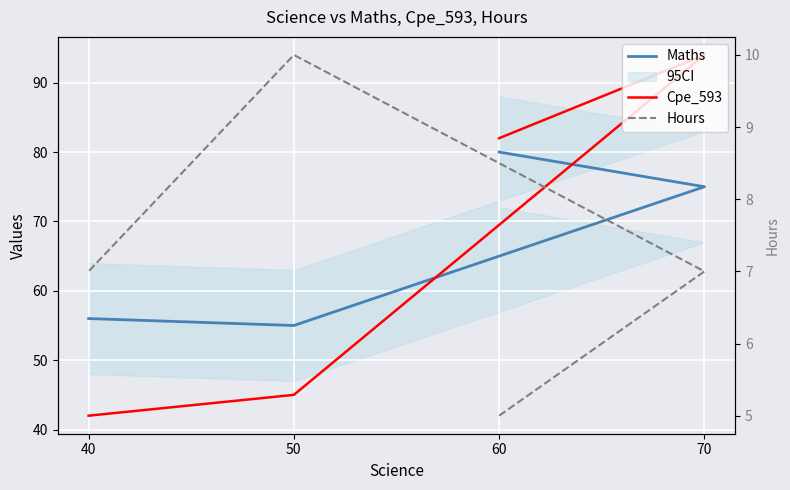

What is the maximum value shown in the chart?

94